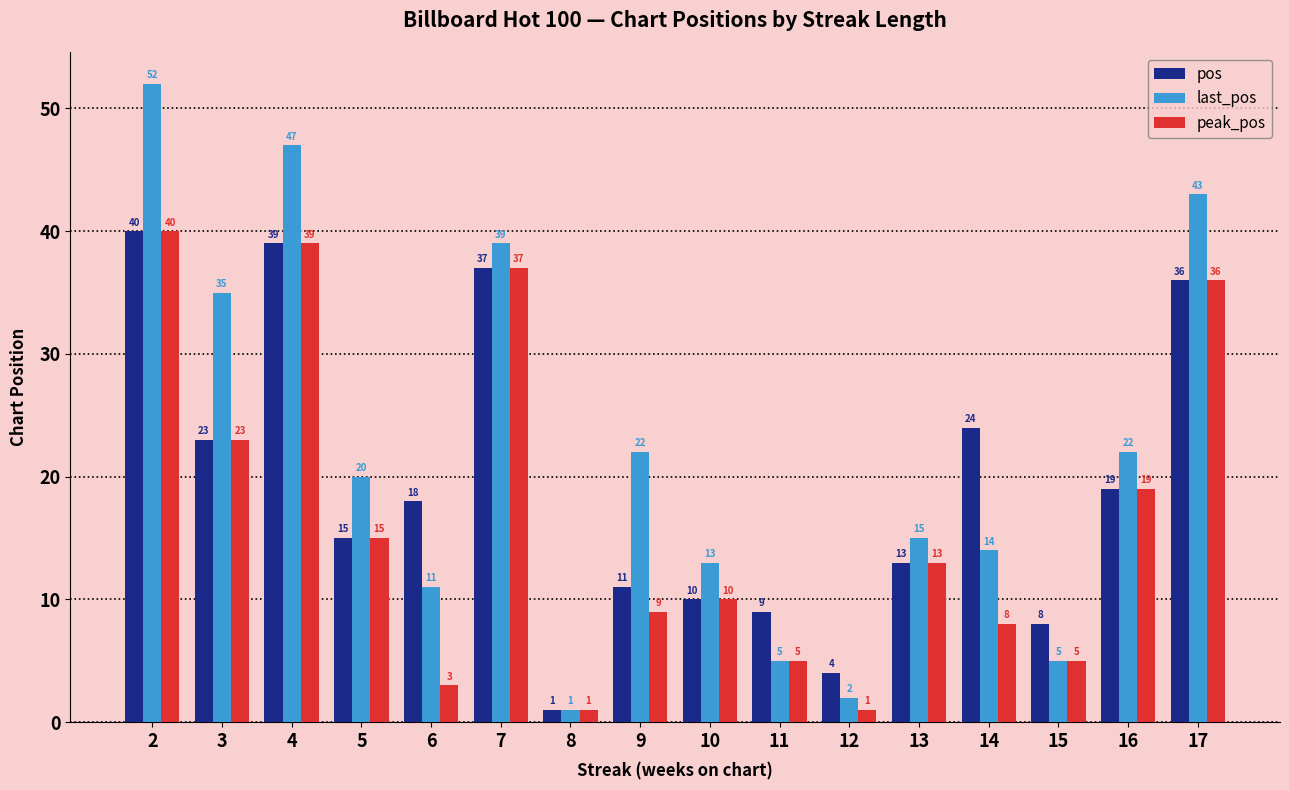

At which label does last_pos first exceed 20?

2